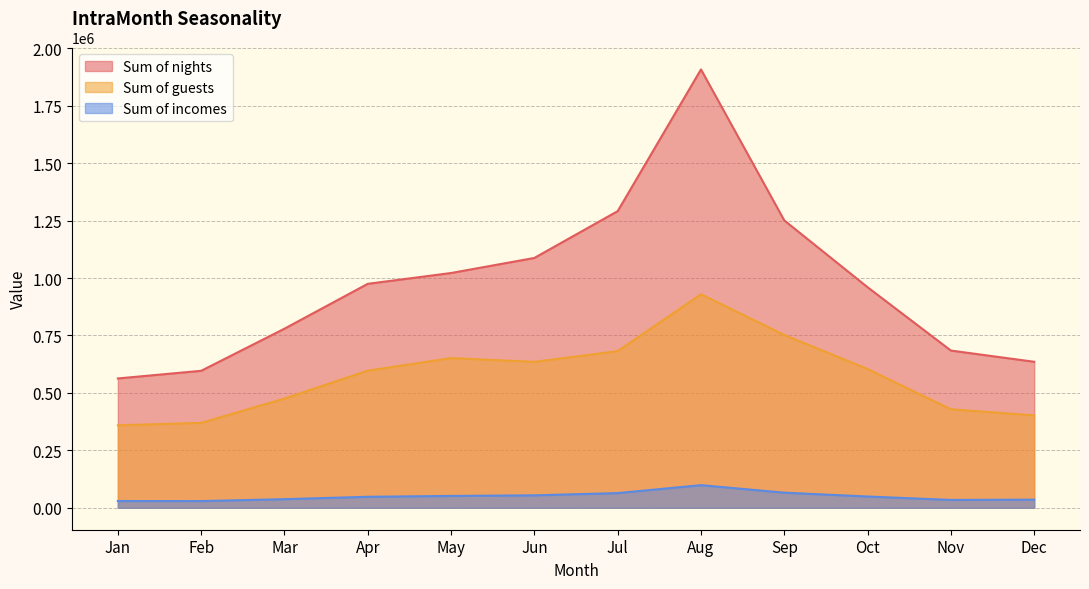

What is the spread (max minus min) of values at May?

970150